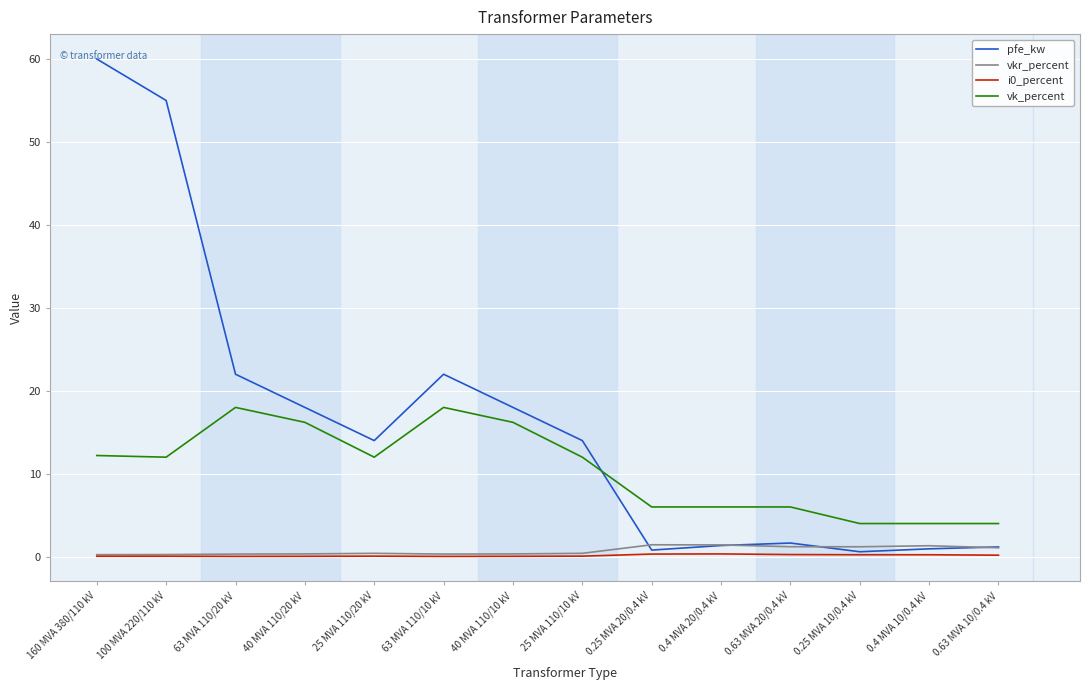

Which label corresponds to the largest value in the chart?

160 MVA 380/110 kV